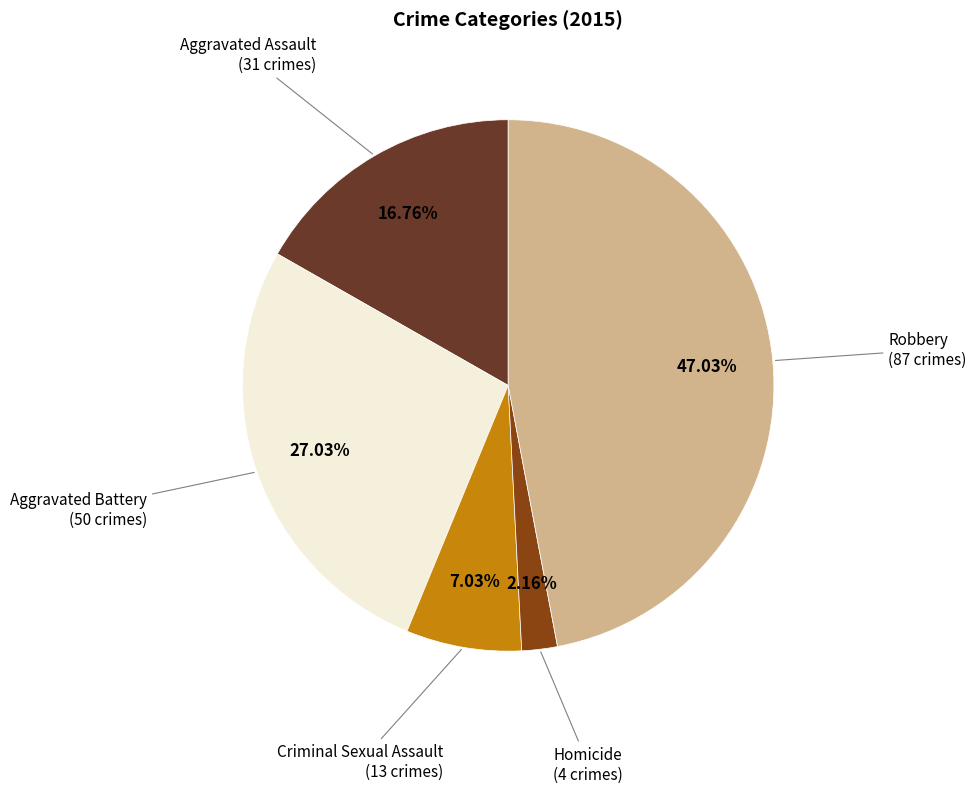

Is there a majority slice in this chart?

No